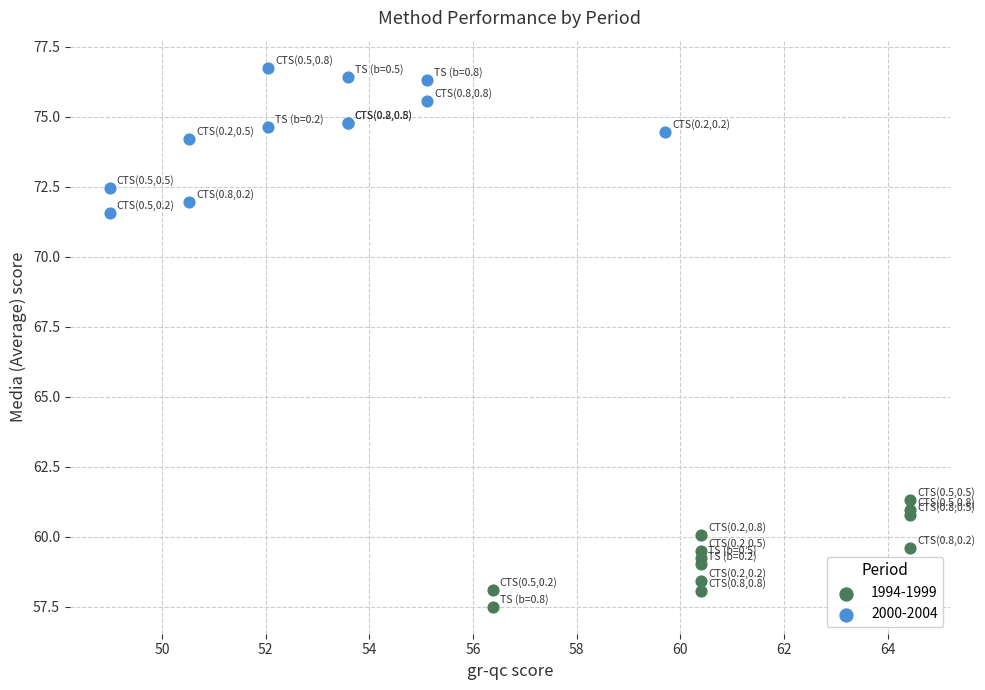

Which series contains the lowest Y value?

1994-1999